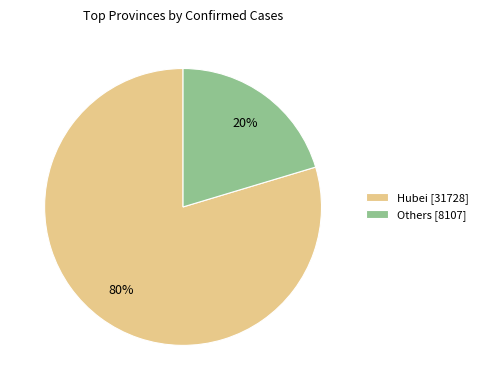

Do Others [8107] and Hubei [31728] together represent more than half of the pie?

Yes